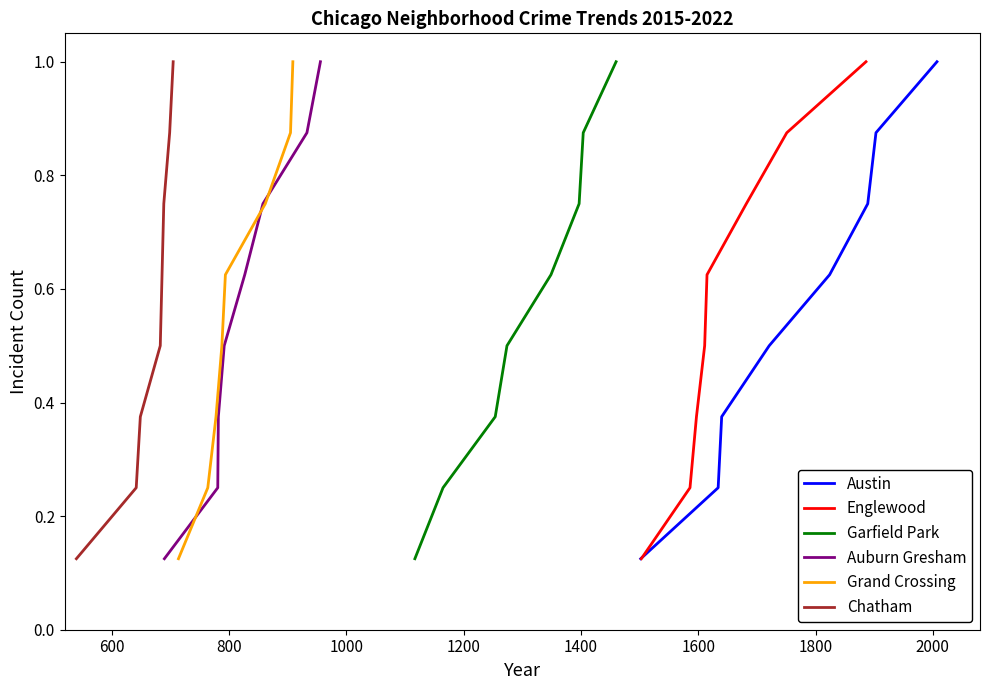

Which series has the largest range (max minus min)?

Austin